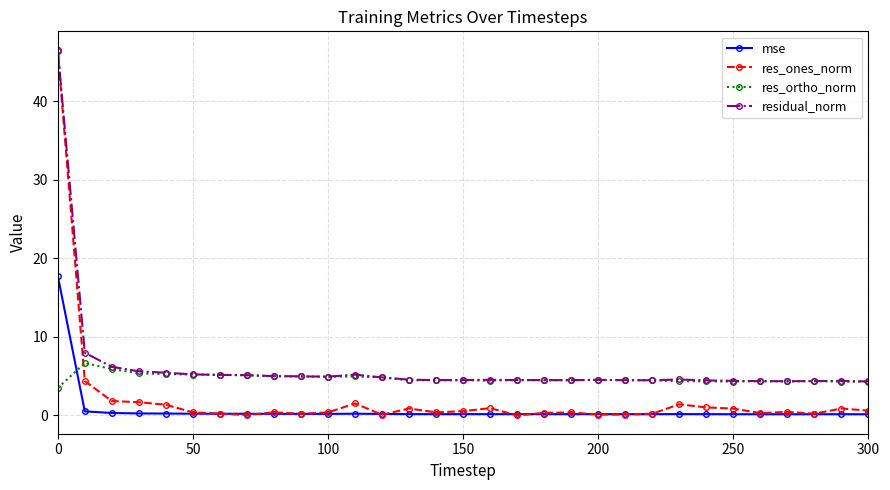

What are all the series names shown in the legend?

mse, res_ones_norm, res_ortho_norm, residual_norm